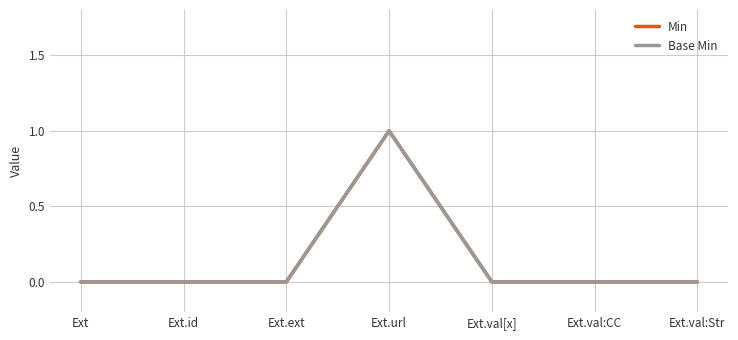

The value of Min at Ext.val:Str is 1. True or false?

False